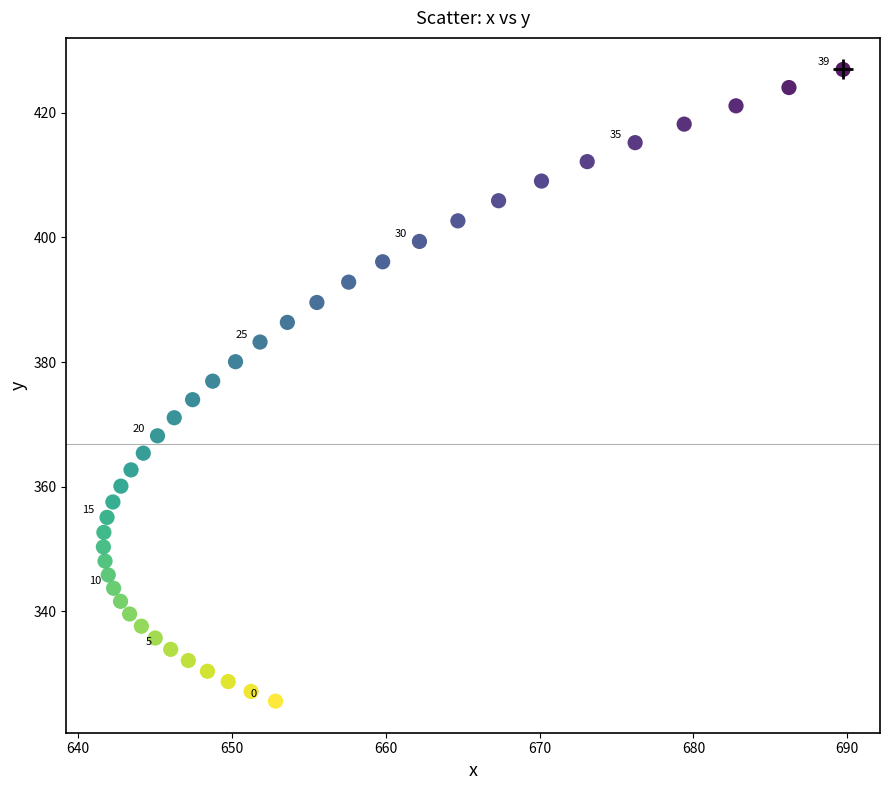

What is the range of Y values (max minus min)?

101.3